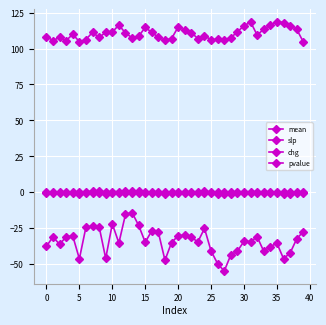

Count the number of categories in the chart.

40